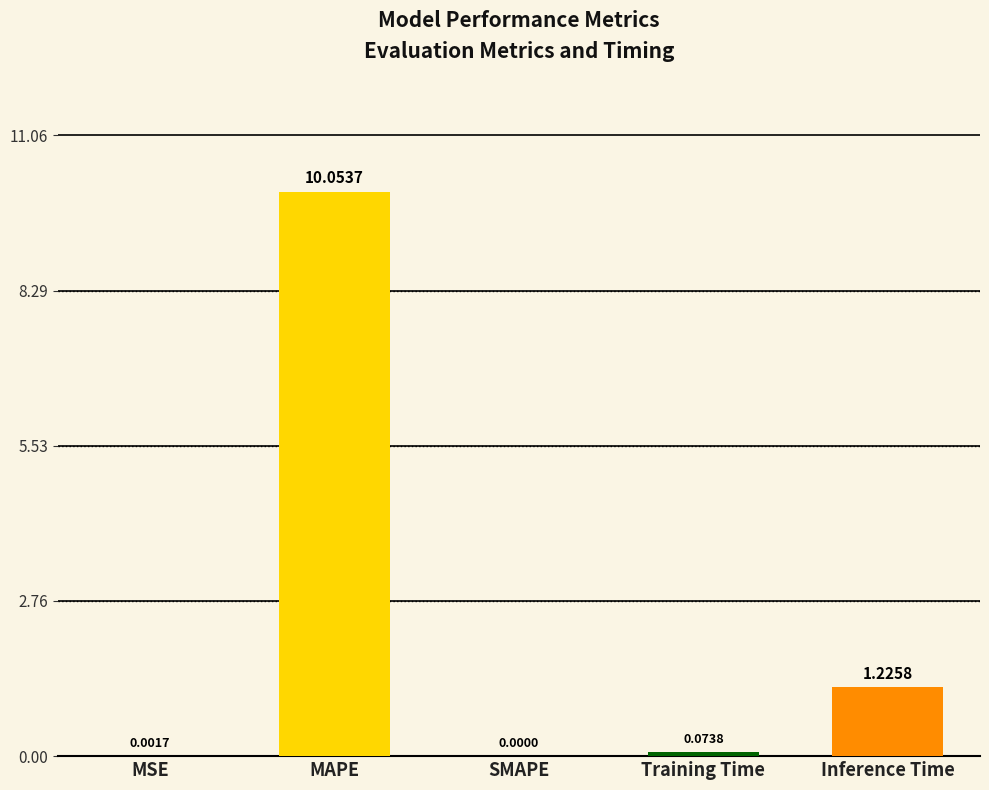

At which label is the value closest to 5?

Inference Time